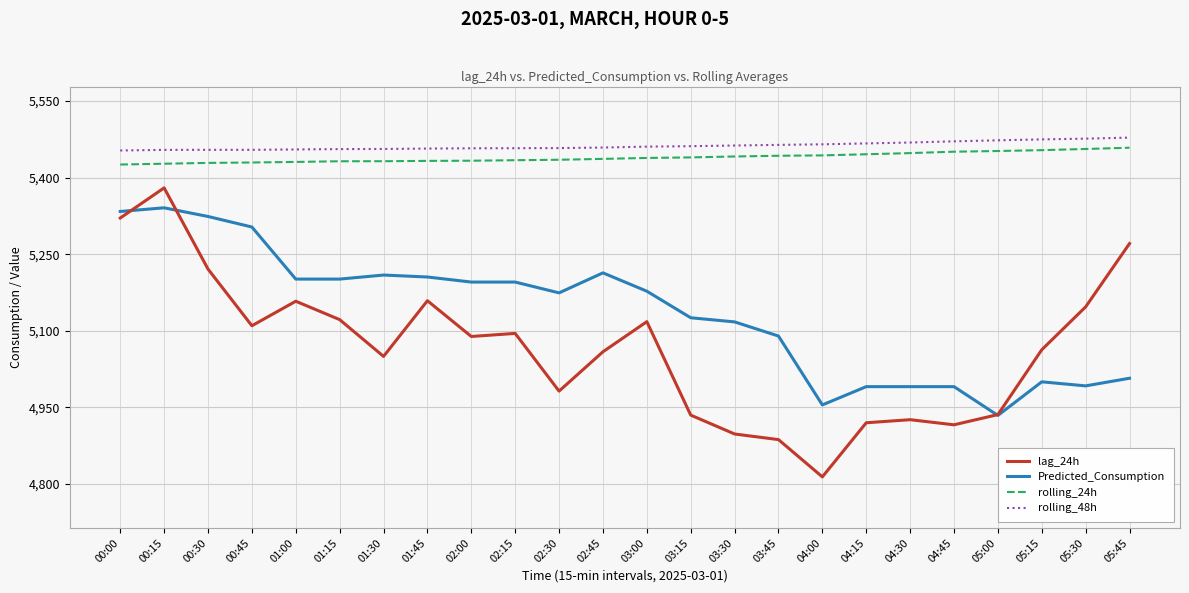

What is the difference between the Predicted_Consumption values at 03:45 and 05:00?

155.5